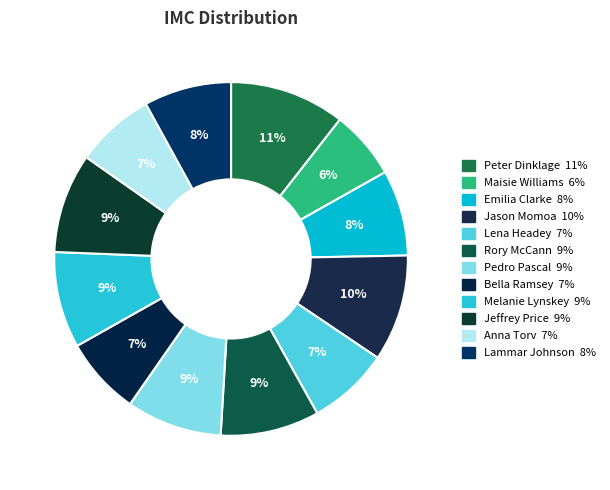

To the nearest percent, what portion does Jeffrey Price represent?

9%